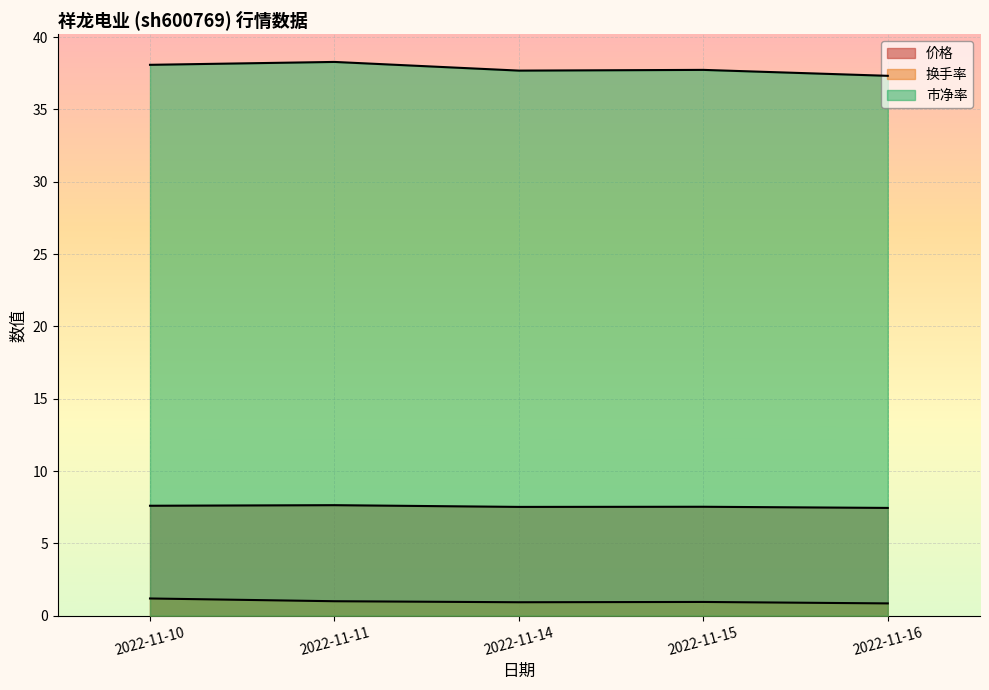

What is the difference between the highest and lowest values at 2022-11-11?

37.3